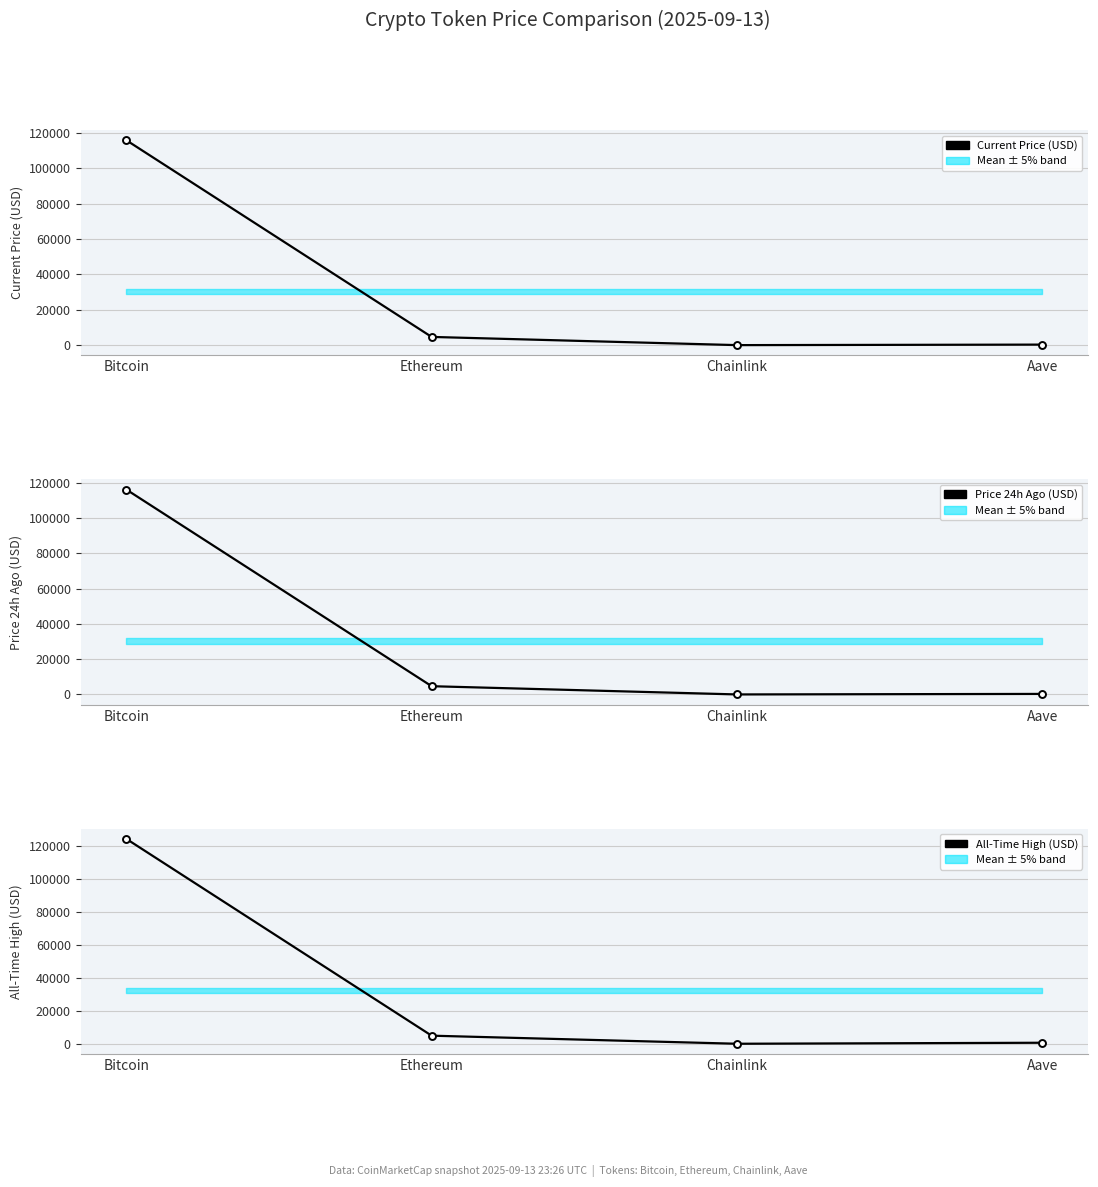

What is the difference between the second highest and second lowest values in the All-Time High (USD) series?

4284.4